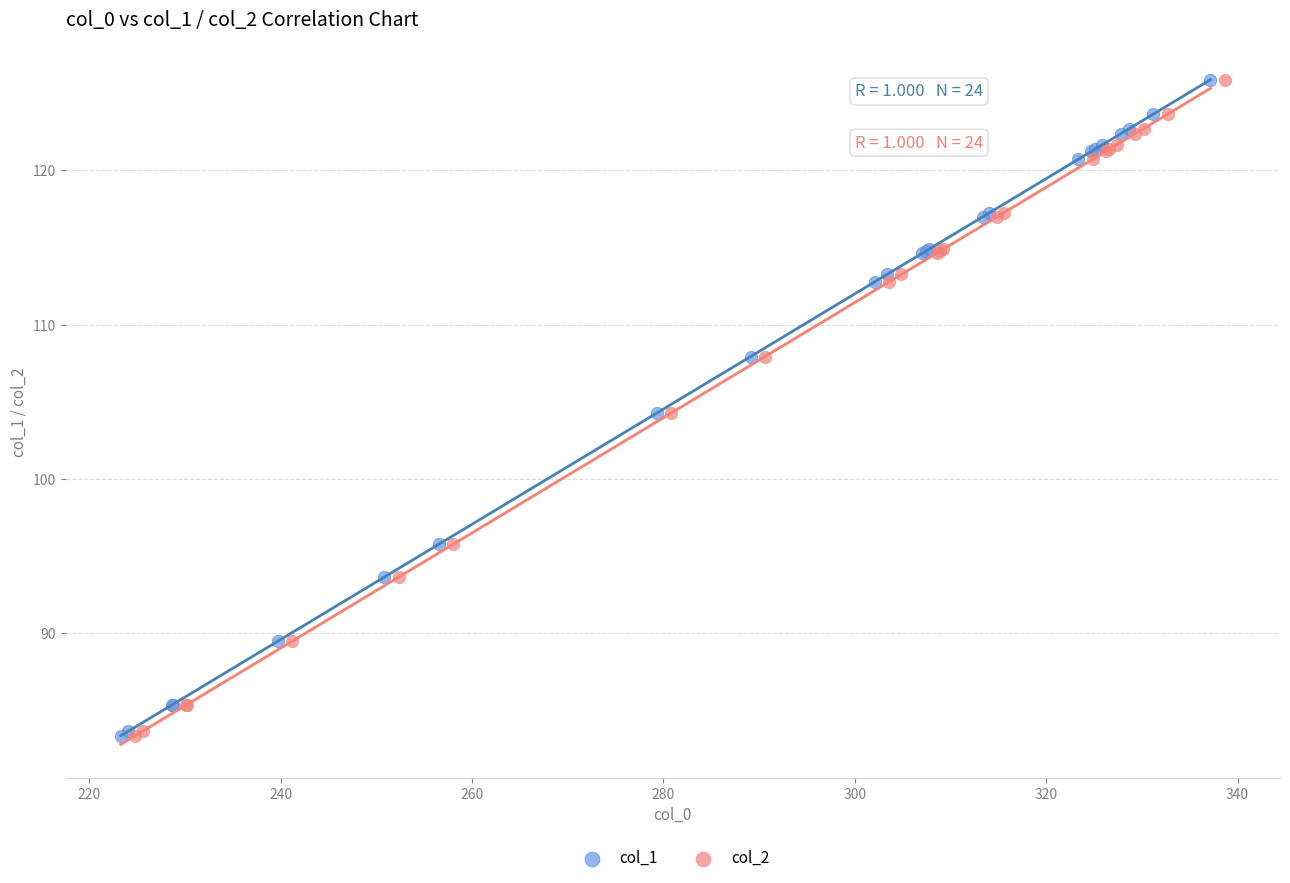

What are all the series names shown in the legend?

col_1, col_2